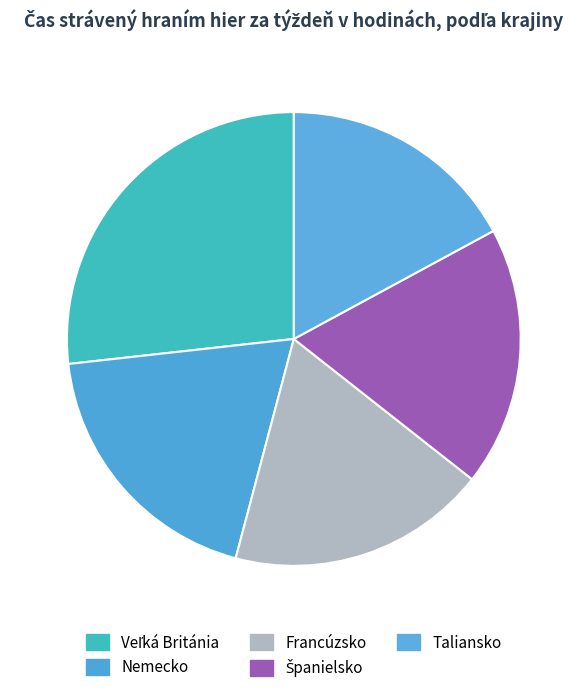

What percentage do Španielsko and Taliansko together represent?

35.6%